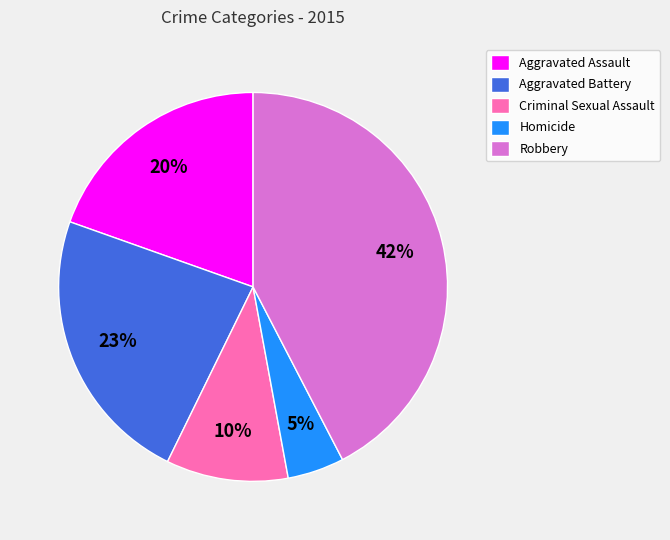

Is there any slice that represents more than half of the pie?

No